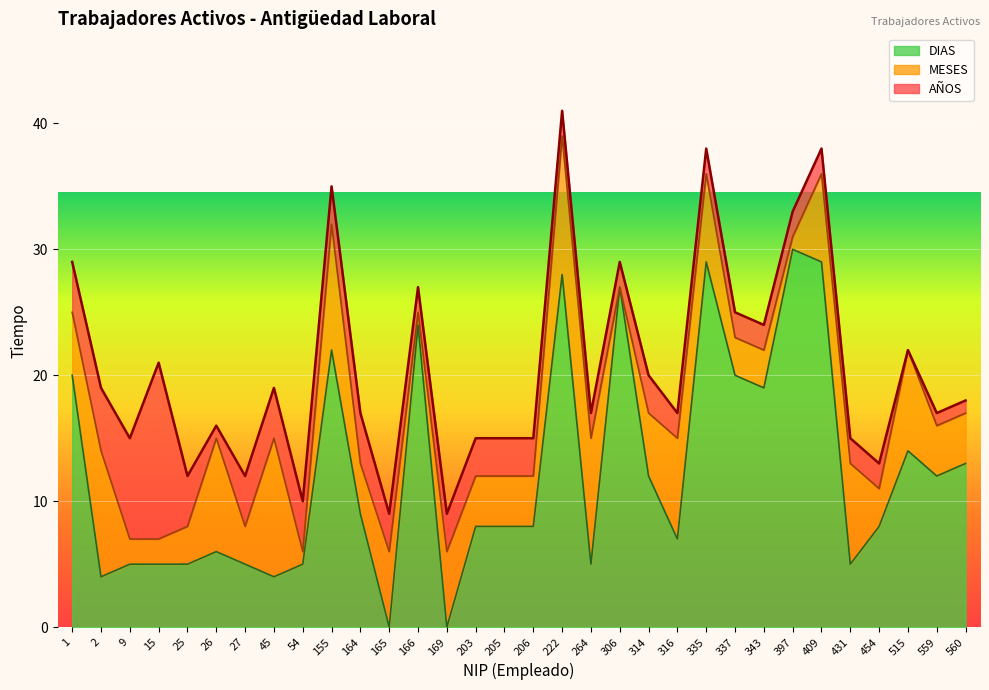

Does the chart display data point markers on the line(s)?

No